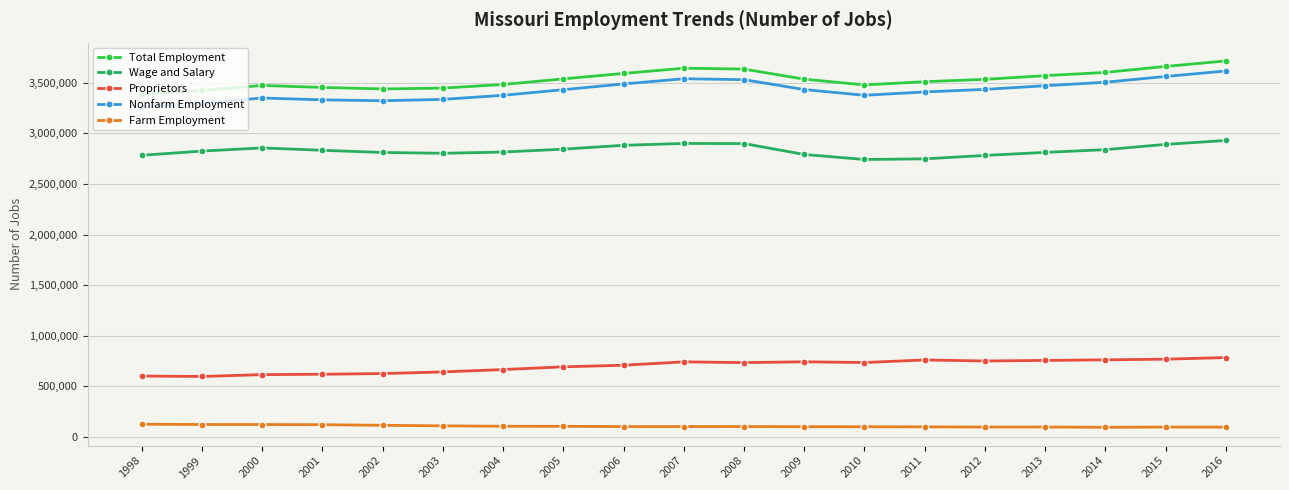

True or false: Proprietors and Nonfarm Employment intersect in this chart.

False